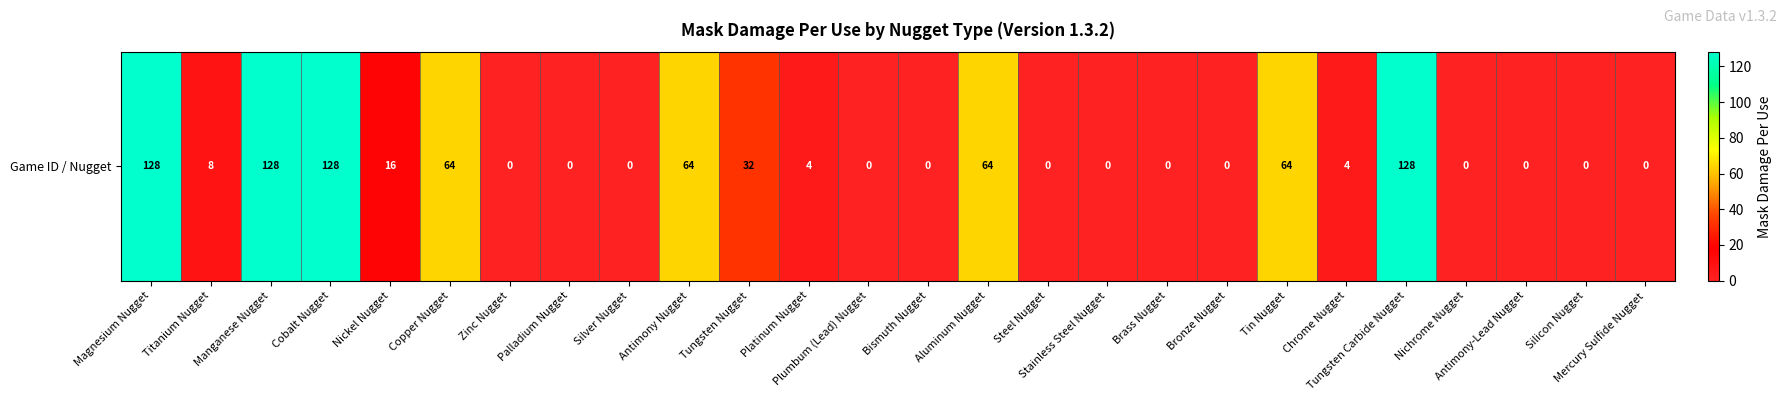

Where is the data nearest to the value 64?

Copper Nugget